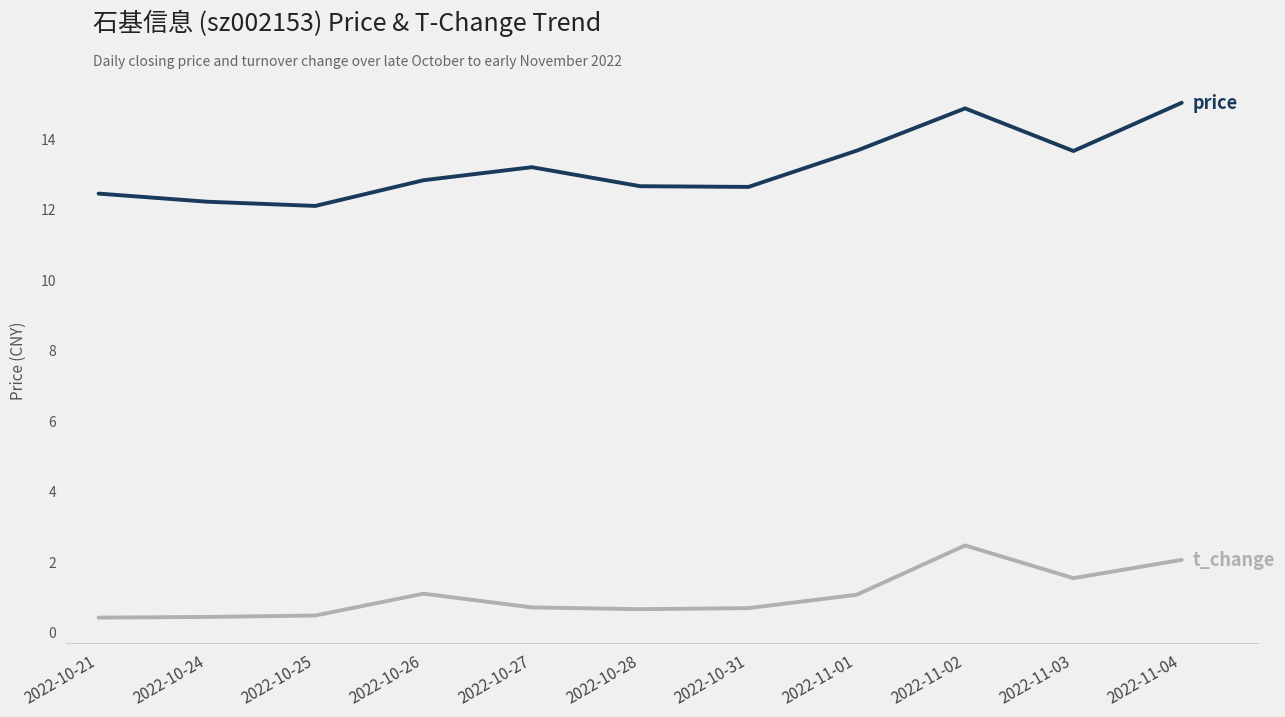

What is the greatest value displayed?

15.0